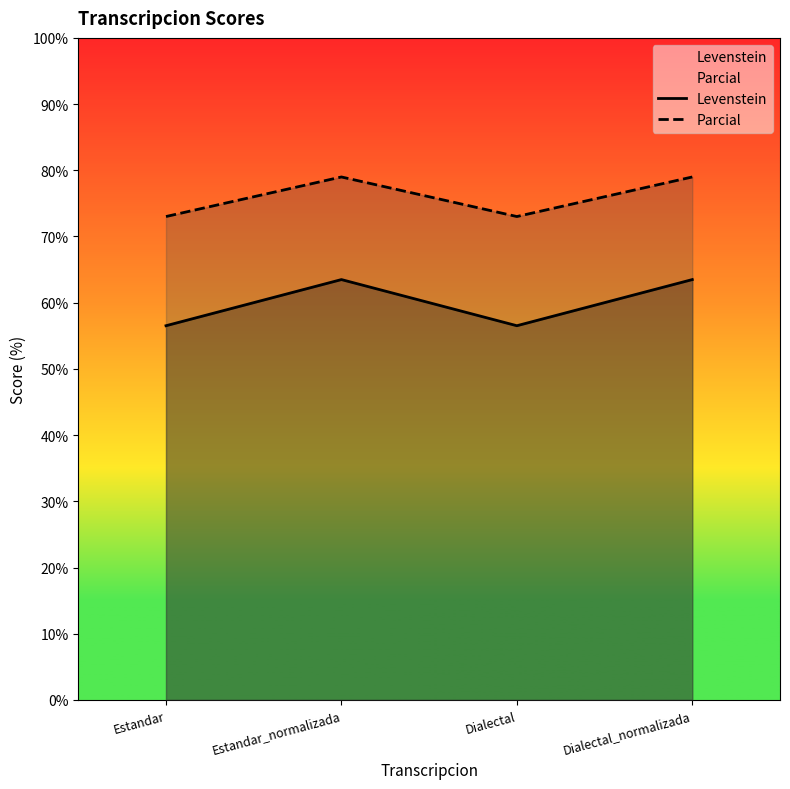

True or false: Levenstein and Parcial intersect in this chart.

False